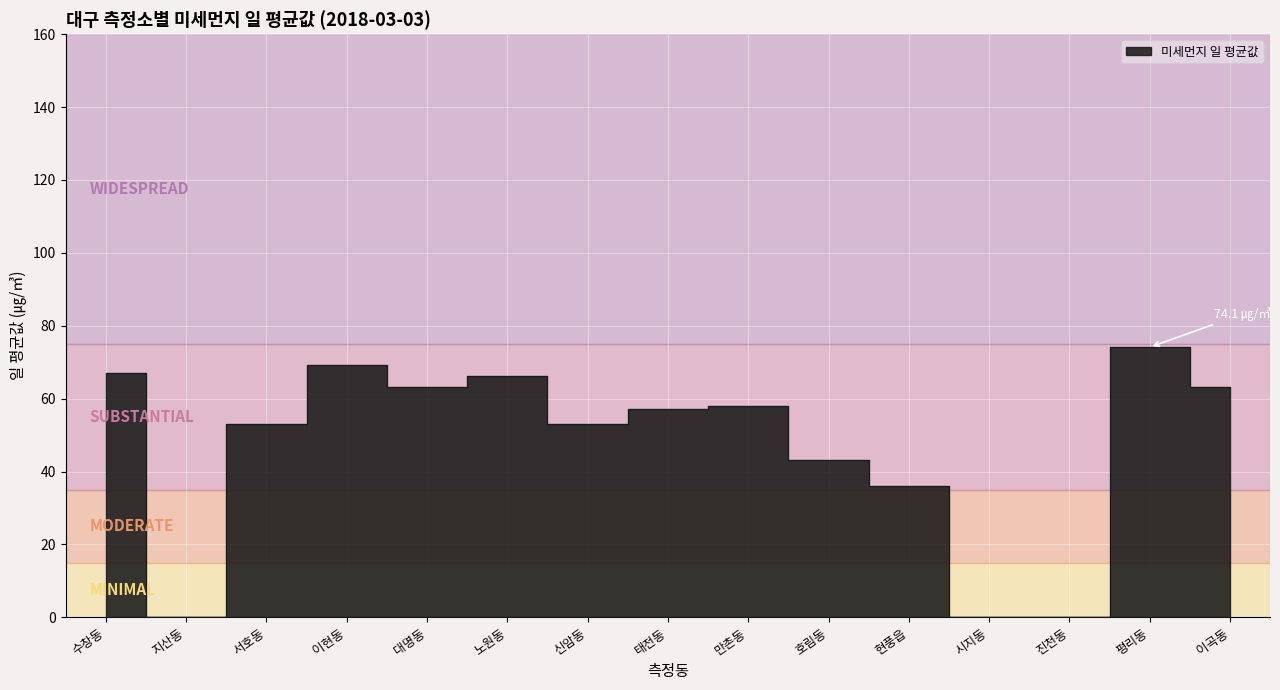

At which label is the value closest to 37?

현풍읍